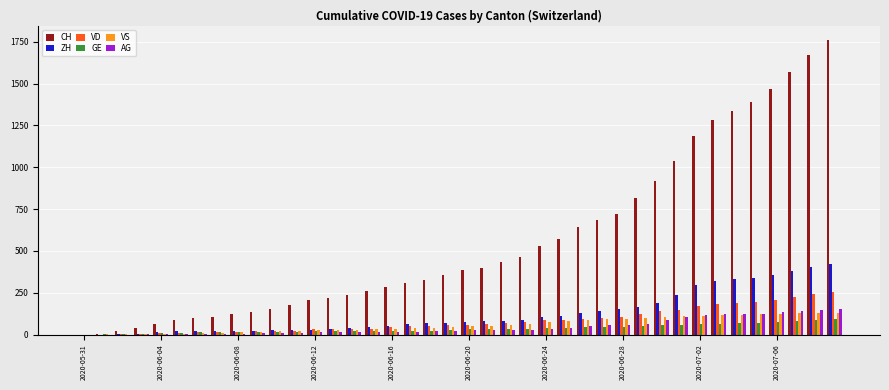

What is the sum of all GE values?

1389